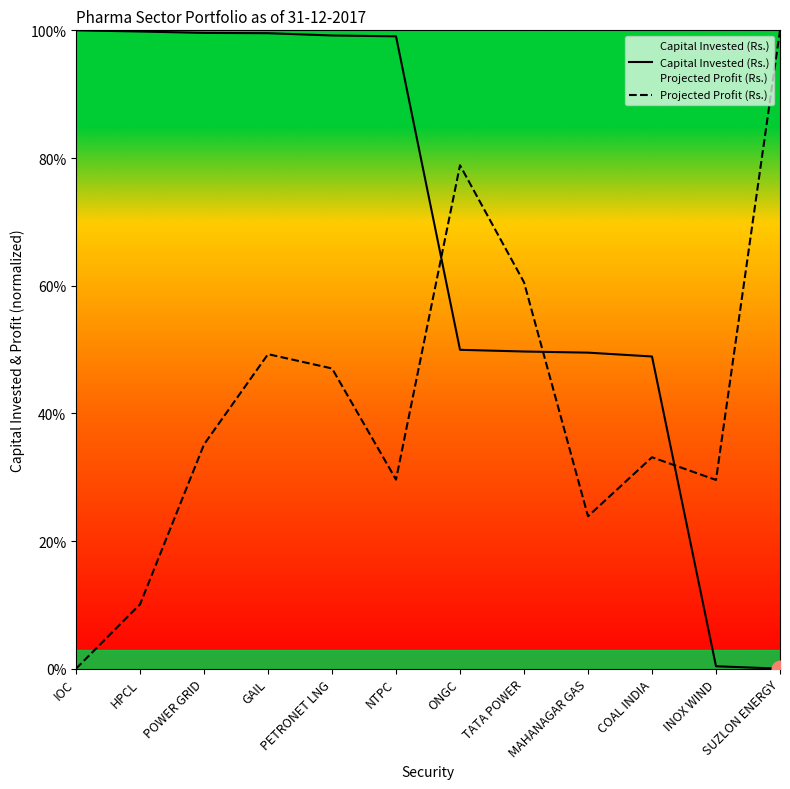

True or false: Projected Profit (Rs.) and Capital Invested (Rs.) cross at least once.

True